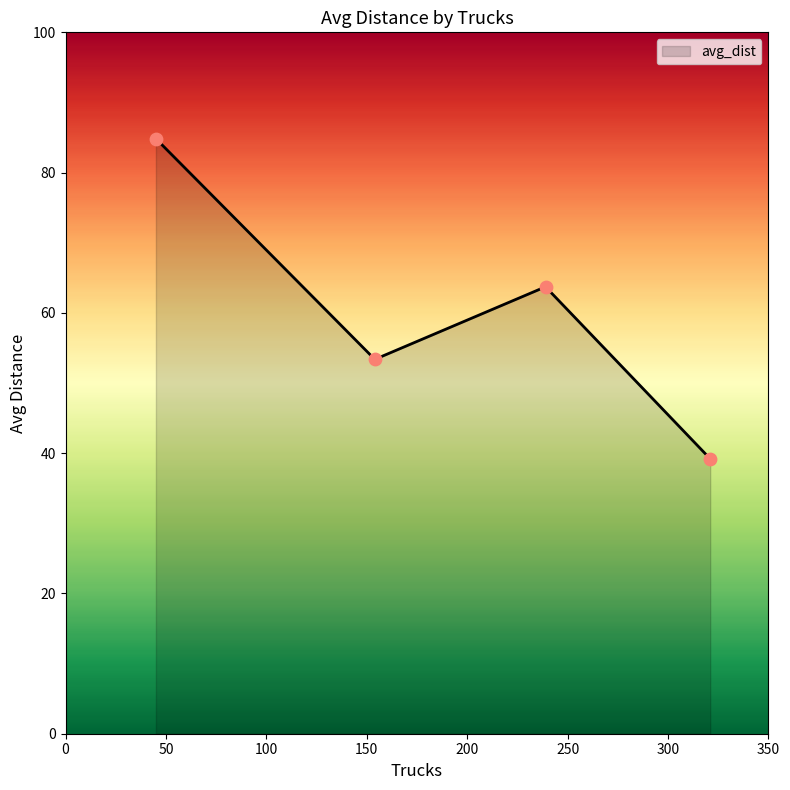

What is the minimum value shown in the chart?

39.2